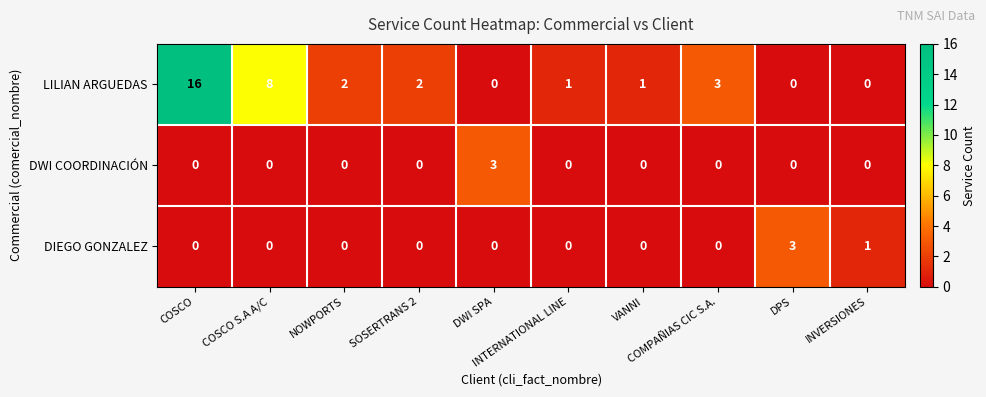

Which series has the largest range (max minus min)?

LILIAN ARGUEDAS